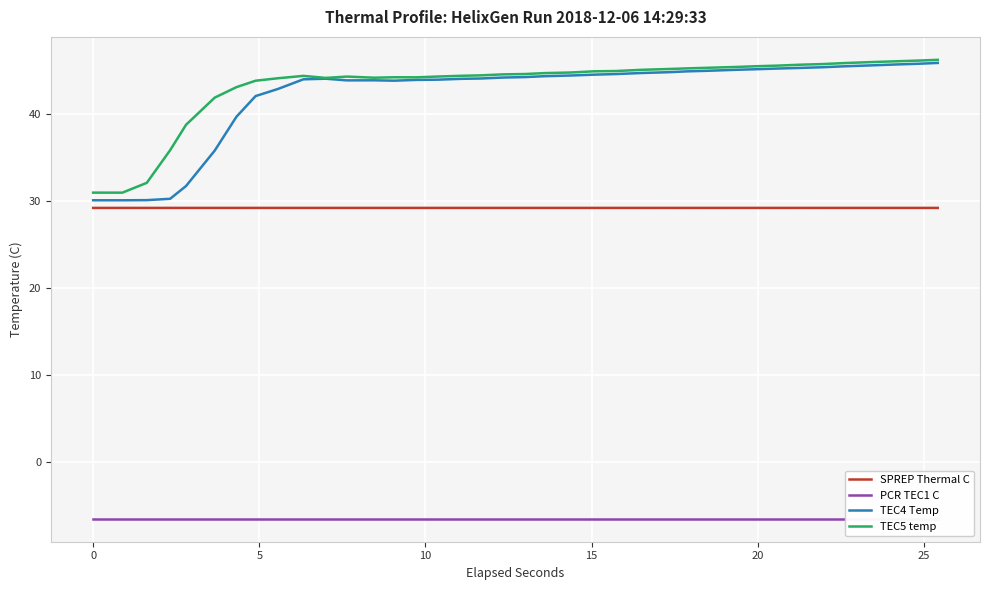

True or false: PCR TEC1 C and TEC5 temp intersect in this chart.

False